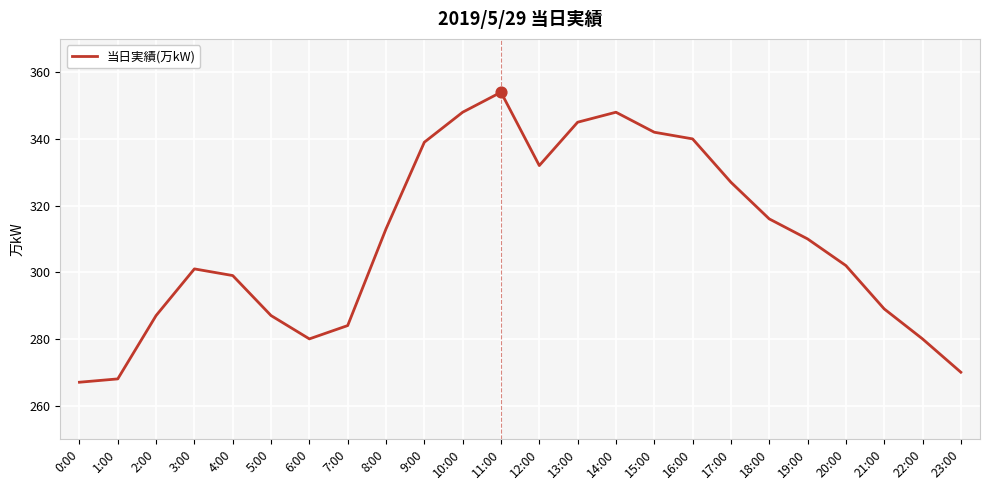

Which has a higher value, 7:00 or 10:00?

10:00